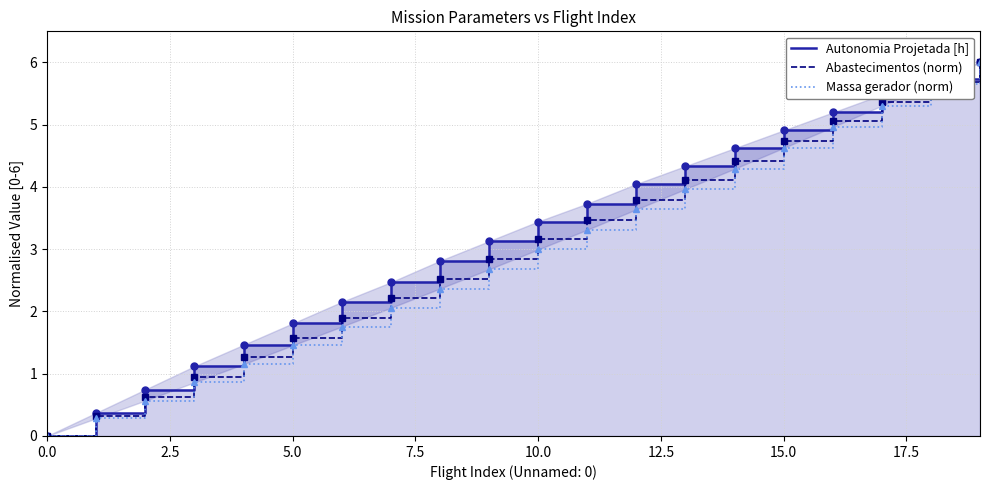

True or false: Massa gerador (norm) and Abastecimentos (norm) intersect in this chart.

False